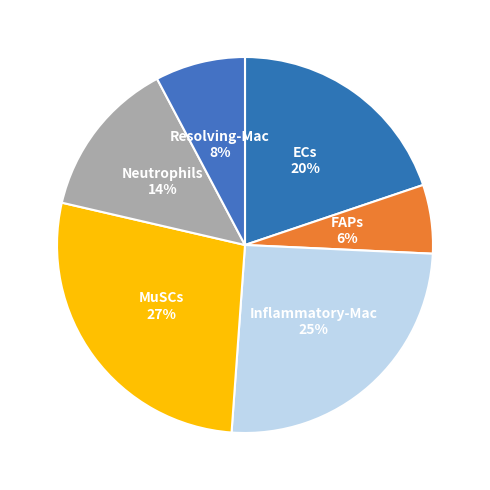

What is the smallest slice in the pie chart?

FAPs